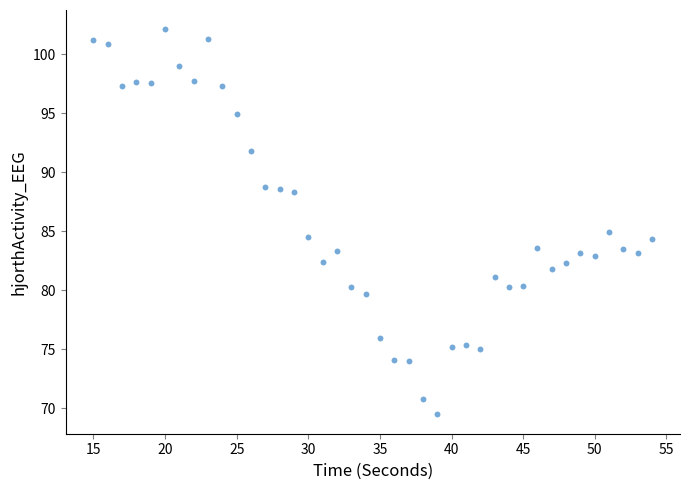

What is the range of X values (max minus min)?

39.0